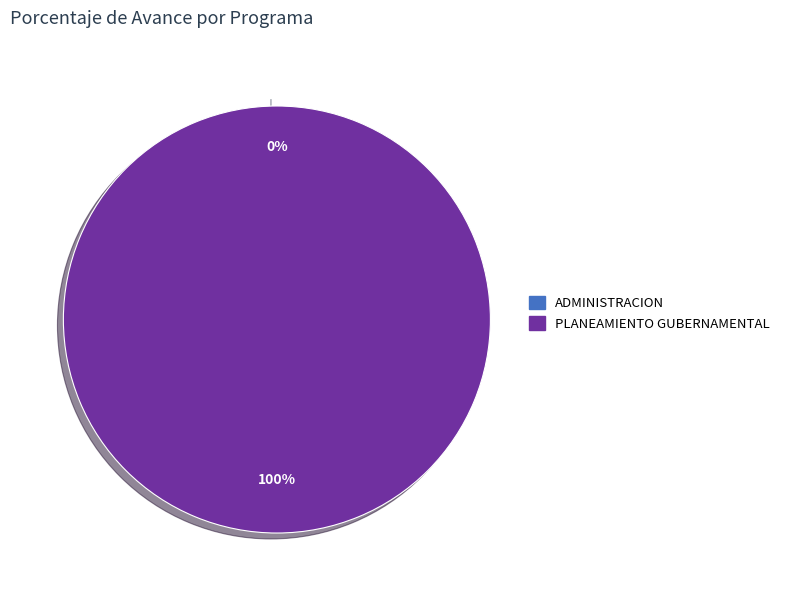

Which category has the smallest portion of the pie?

ADMINISTRACION